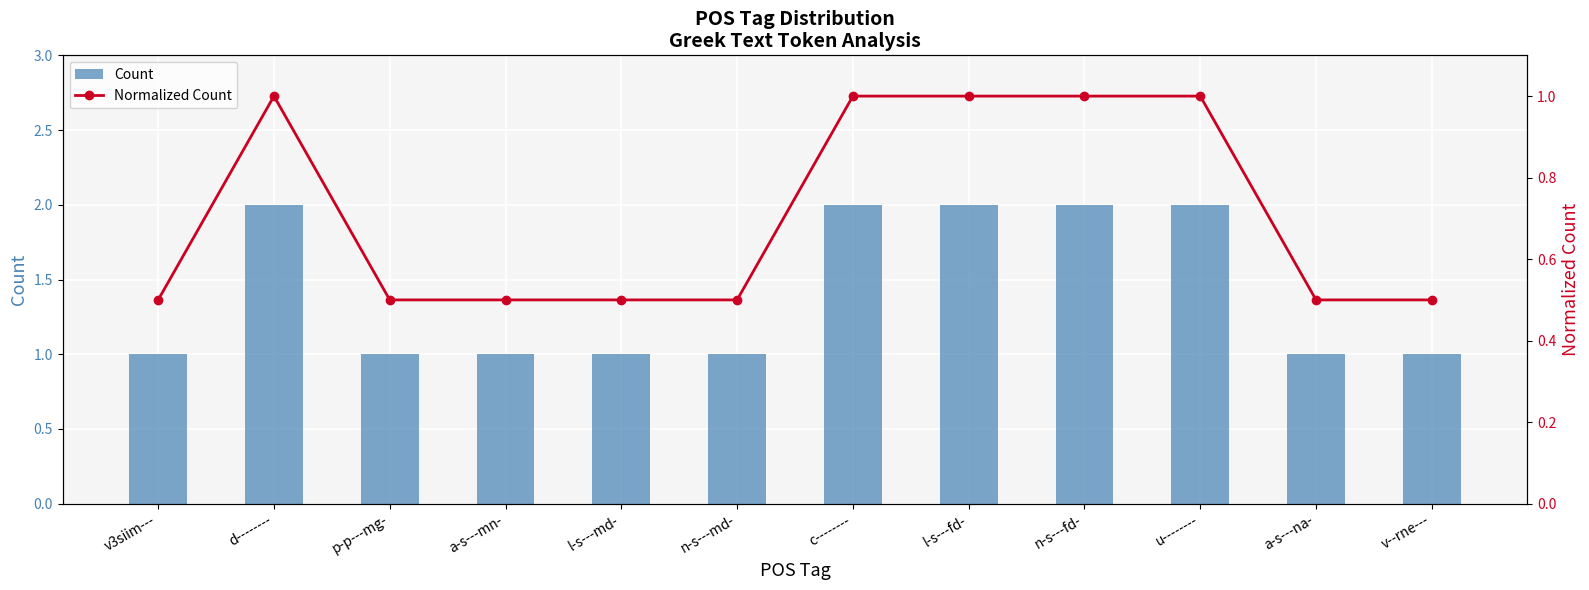

Read the Count value at c--------.

2.0